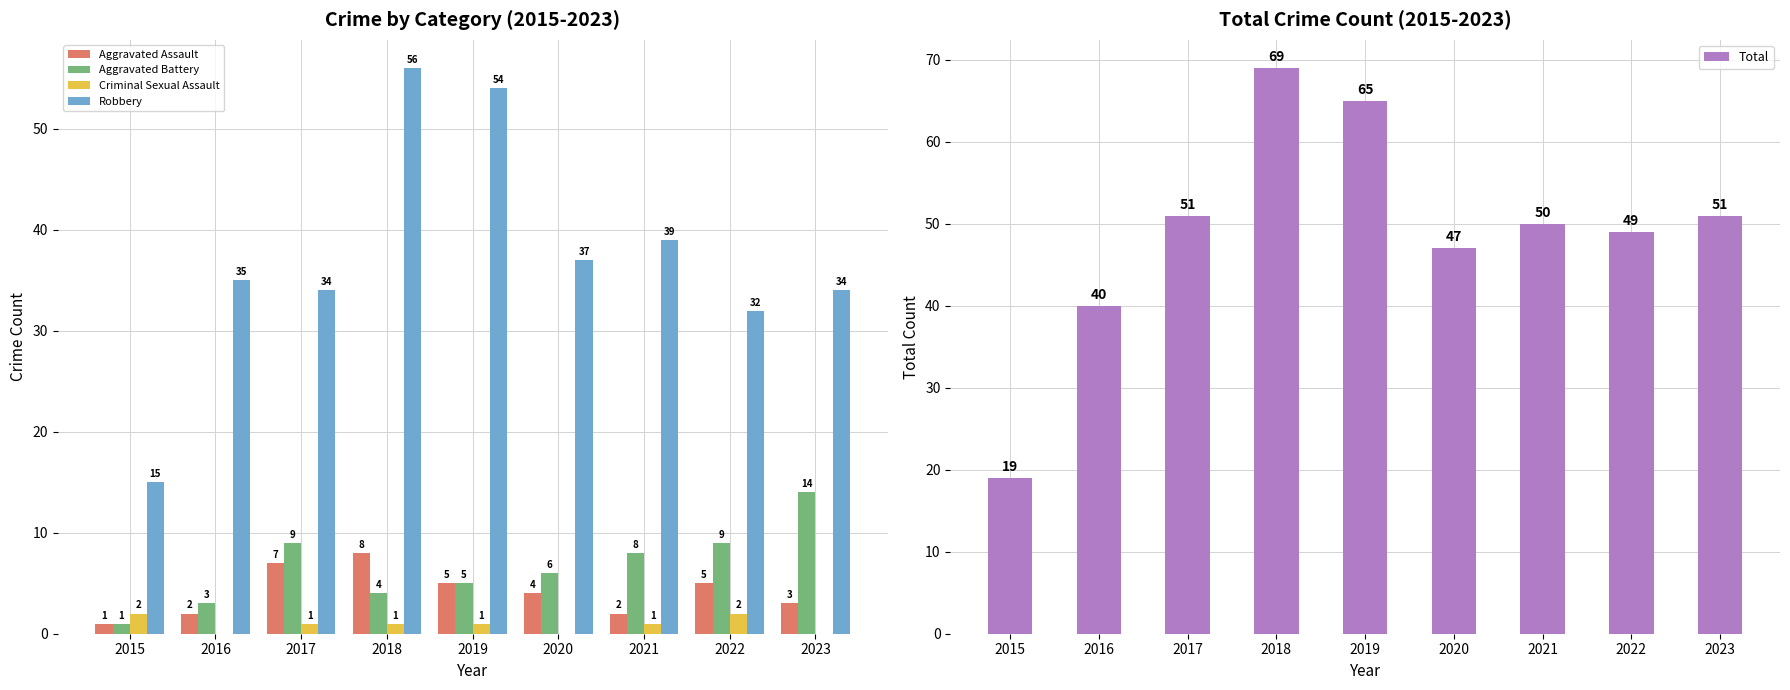

How many data points in Aggravated Battery are above 6?

4